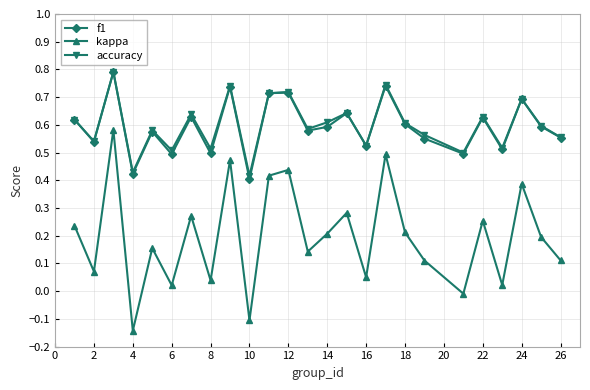

True or false: f1 has more than 2 interior local peaks.

True